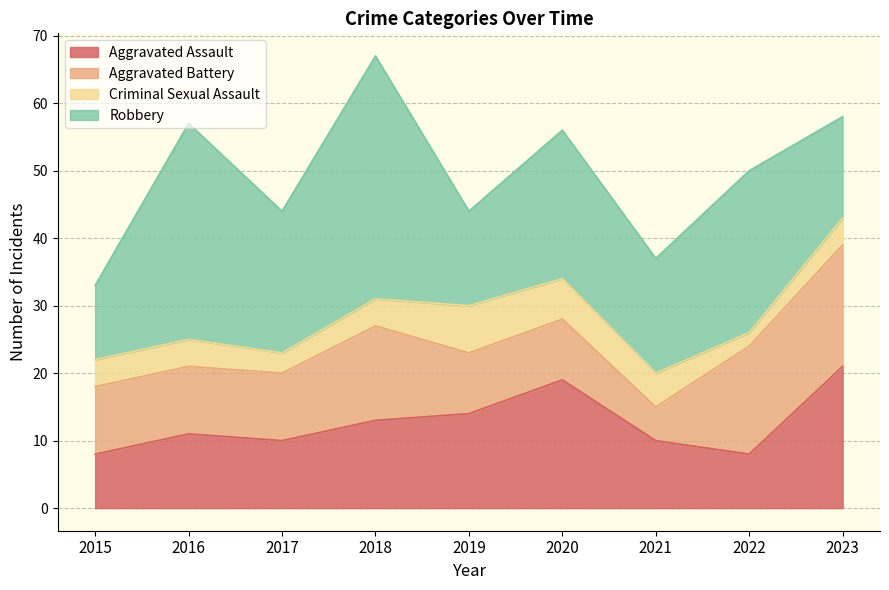

What are all the series names shown in the legend?

Aggravated Assault, Aggravated Battery, Criminal Sexual Assault, Robbery